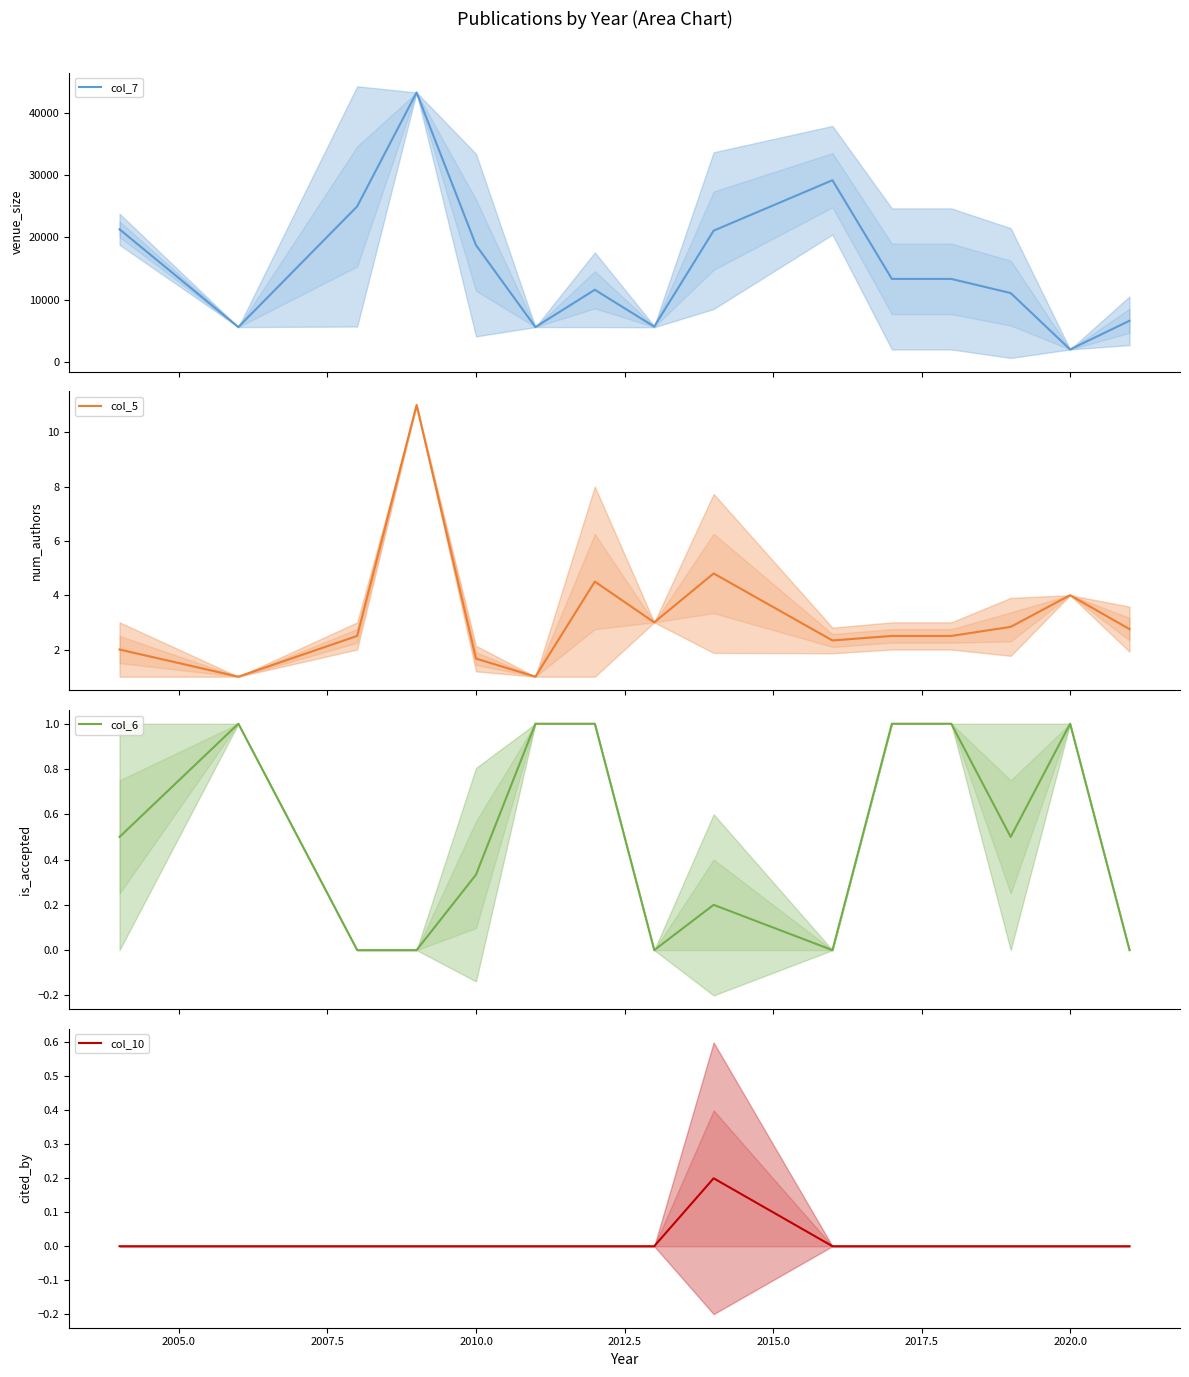

How many data points in col_6 are above 0?

10